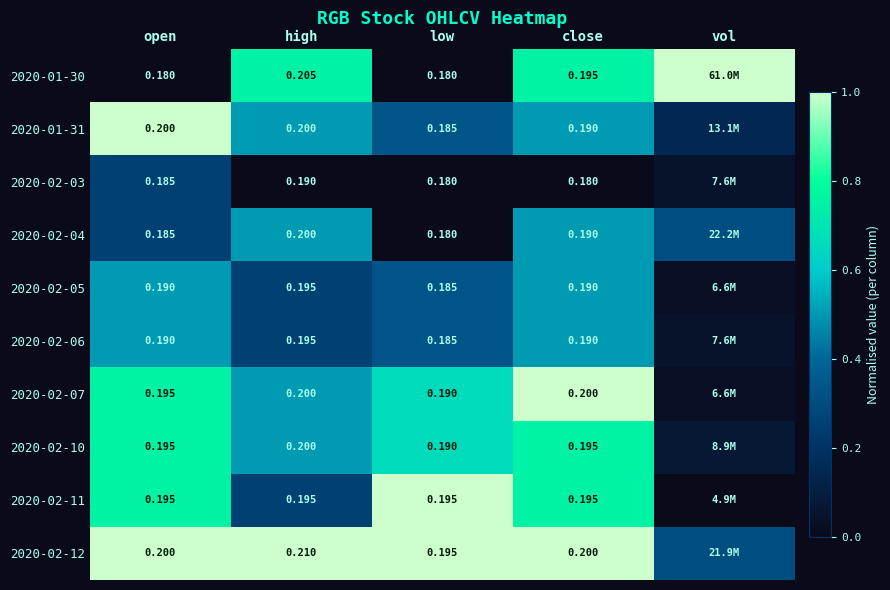

Is the value of 2020-02-03 at high greater than the value of 2020-02-12 at close?

No